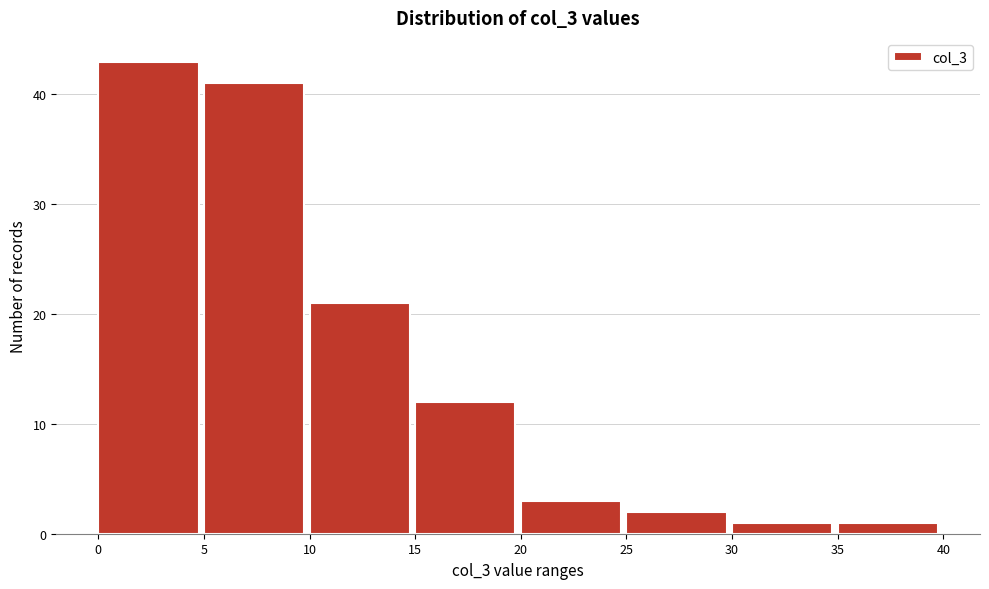

Over which range of the x-axis is the bar tallest?

0 to 5